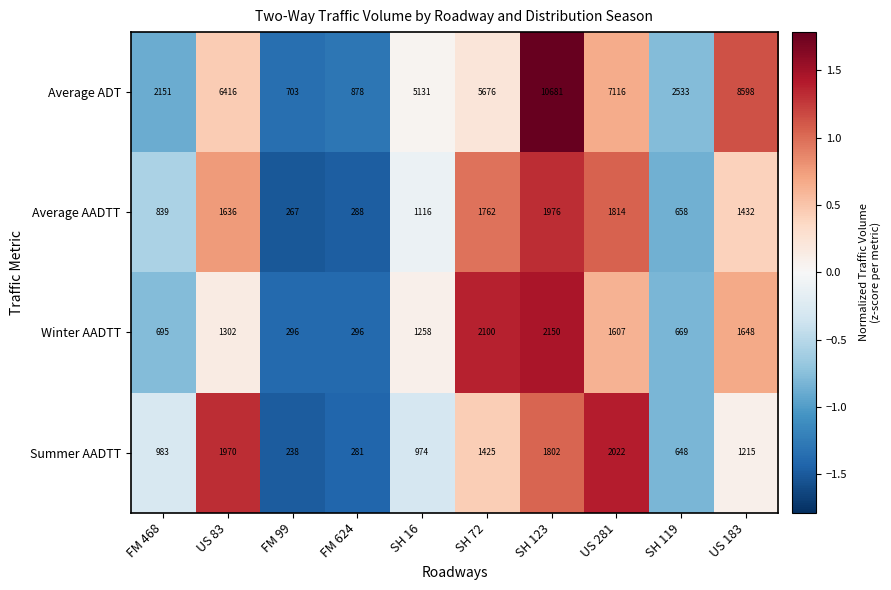

True or false: Average AADTT has a value of 406 at FM 99.

False